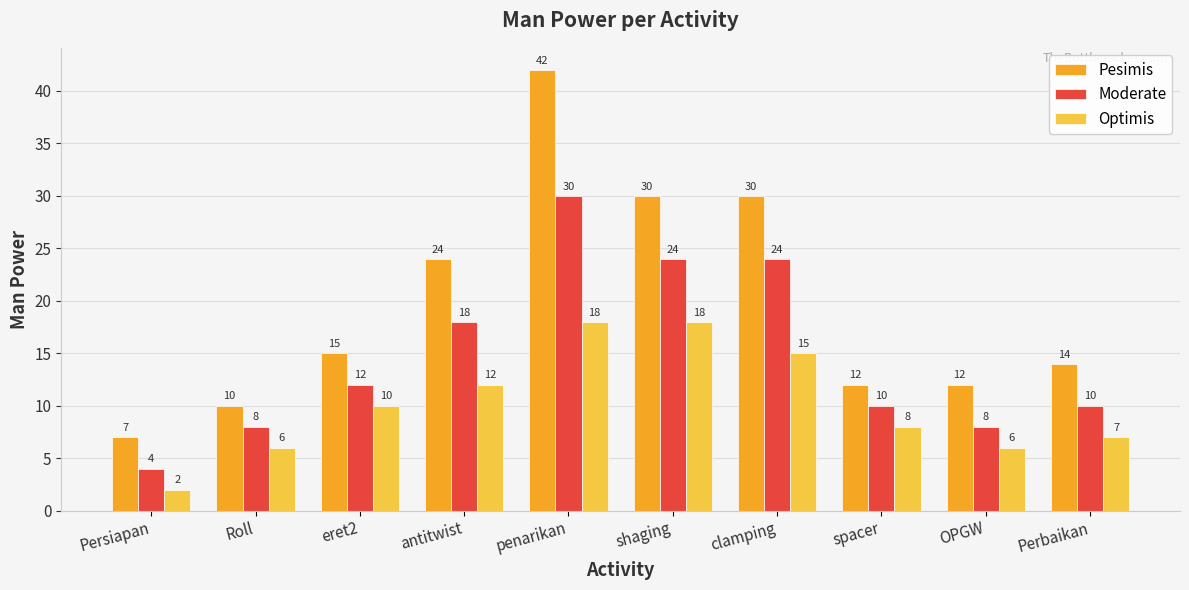

Rank the series by their maximum value, from highest to lowest.

Pesimis, Moderate, Optimis